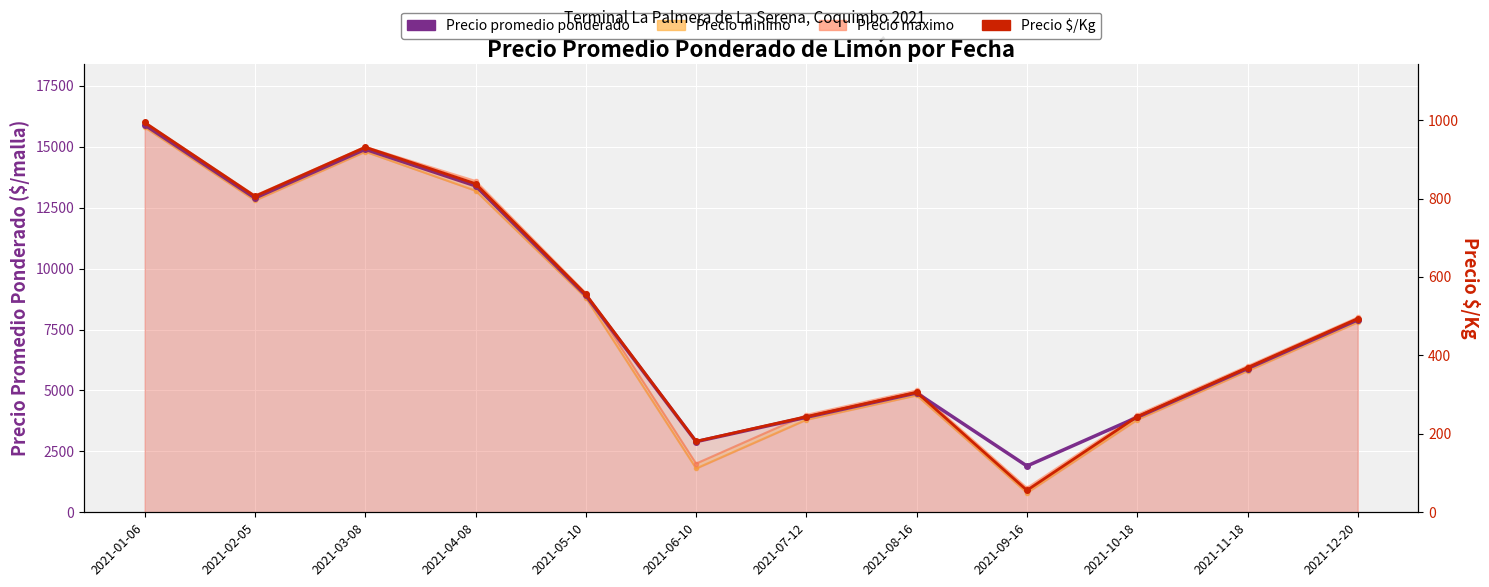

Which series has the largest range (max minus min)?

Precio minimo